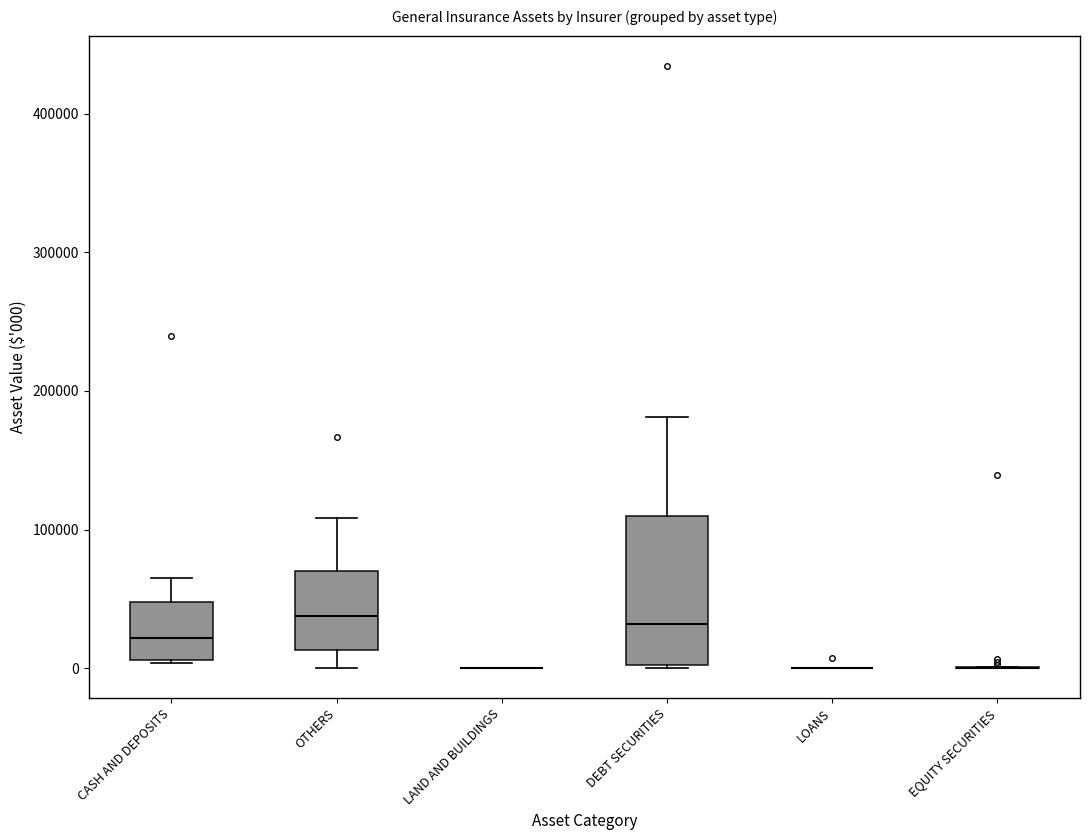

Reading left to right, read every box against the y-axis: the position of its median line, the range the box covers, and the ends of its whiskers. The values are not printed on the chart, so give them approximately, as read against the axis.

CASH AND DEPOSITS: median 20000, box 10000 to 50000, whiskers 0 to 70000
OTHERS: median 40000, box 10000 to 70000, whiskers 0 to 110000
LAND AND BUILDINGS: box collapsed to a line at 0, whiskers 0 to 0
DEBT SECURITIES: median 30000, box 0 to 110000, whiskers 0 to 180000
LOANS: box collapsed to a line at 0, whiskers 0 to 0
EQUITY SECURITIES: box collapsed to a line at 0, whiskers 0 to 0